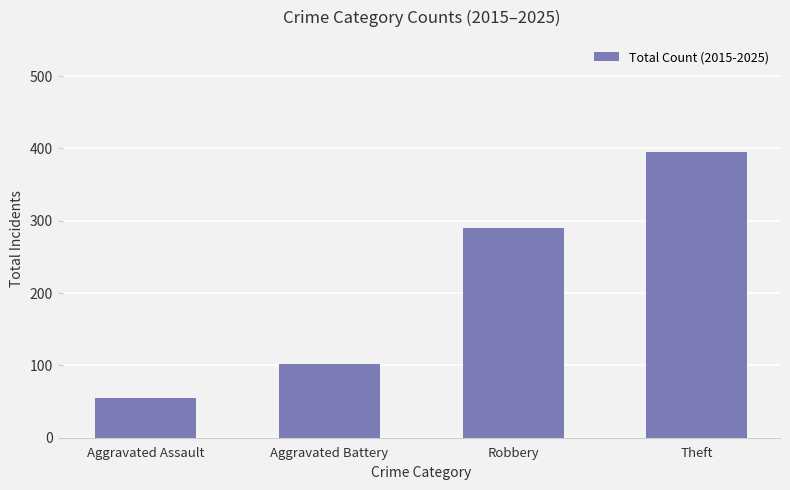

Rank the categories by value from highest to lowest.

Theft, Robbery, Aggravated Battery, Aggravated Assault